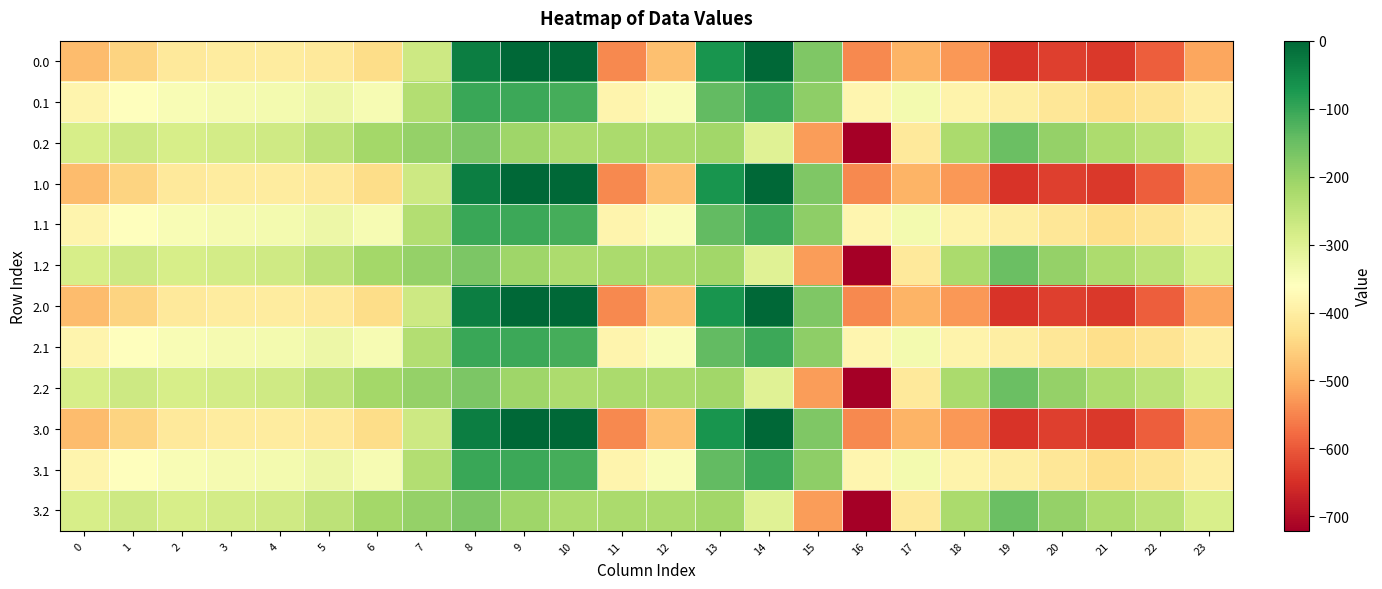

Reading right to left, extract all data points from this chart.

0.0: 23=-511.3	22=-592.3	21=-638.4	20=-629.9	19=-644.5	18=-529.6	17=-493.8	16=-545.4	15=-172.8	14=-0.3	13=-70.2	12=-477.2	11=-544.3	10=0.0	9=0.0	8=-35.0	7=-270.7	6=-435.0	5=-410.8	4=-404.9	3=-404.4	2=-410.3	1=-449.5	0=-482.0
0.1: 23=-399.4	22=-419.9	21=-432.4	20=-414.5	19=-399.7	18=-388.5	17=-340.1	16=-380.5	15=-190.4	14=-105.5	13=-141.2	12=-350.8	11=-384.7	10=-114.0	9=-104.8	8=-102.3	7=-234.9	6=-345.2	5=-329.5	4=-339.6	3=-342.7	2=-347.9	1=-361.1	0=-384.6
0.2: 23=-287.5	22=-247.4	21=-226.4	20=-199.2	19=-151.1	18=-223.1	17=-409.5	16=-721.2	15=-522.2	14=-301.9	13=-212.2	12=-224.3	11=-225.2	10=-228.0	9=-209.6	8=-169.5	7=-199.0	6=-216.4	5=-248.1	4=-274.4	3=-281.0	2=-285.5	1=-272.7	0=-287.1
1.0: 23=-511.3	22=-592.3	21=-638.4	20=-629.9	19=-644.5	18=-529.6	17=-493.8	16=-545.4	15=-172.8	14=-0.3	13=-70.2	12=-477.2	11=-544.3	10=0.0	9=0.0	8=-35.0	7=-270.7	6=-435.0	5=-410.8	4=-404.9	3=-404.4	2=-410.3	1=-449.5	0=-482.0
1.1: 23=-399.4	22=-419.9	21=-432.4	20=-414.5	19=-399.7	18=-388.5	17=-340.1	16=-380.5	15=-190.4	14=-105.5	13=-141.2	12=-350.8	11=-384.7	10=-114.0	9=-104.8	8=-102.3	7=-234.9	6=-345.2	5=-329.5	4=-339.6	3=-342.7	2=-347.9	1=-361.1	0=-384.6
1.2: 23=-287.5	22=-247.4	21=-226.4	20=-199.2	19=-151.1	18=-223.1	17=-409.5	16=-721.2	15=-522.2	14=-301.9	13=-212.2	12=-224.3	11=-225.2	10=-228.0	9=-209.6	8=-169.5	7=-199.0	6=-216.4	5=-248.1	4=-274.4	3=-281.0	2=-285.5	1=-272.7	0=-287.1
2.0: 23=-511.3	22=-592.3	21=-638.4	20=-629.9	19=-644.5	18=-529.6	17=-493.8	16=-545.4	15=-172.8	14=-0.3	13=-70.2	12=-477.2	11=-544.3	10=0.0	9=0.0	8=-35.0	7=-270.7	6=-435.0	5=-410.8	4=-404.9	3=-404.4	2=-410.3	1=-449.5	0=-482.0
2.1: 23=-399.4	22=-419.9	21=-432.4	20=-414.5	19=-399.7	18=-388.5	17=-340.1	16=-380.5	15=-190.4	14=-105.5	13=-141.2	12=-350.8	11=-384.7	10=-114.0	9=-104.8	8=-102.3	7=-234.9	6=-345.2	5=-329.5	4=-339.6	3=-342.7	2=-347.9	1=-361.1	0=-384.6
2.2: 23=-287.5	22=-247.4	21=-226.4	20=-199.2	19=-151.1	18=-223.1	17=-409.5	16=-721.2	15=-522.2	14=-301.9	13=-212.2	12=-224.3	11=-225.2	10=-228.0	9=-209.6	8=-169.5	7=-199.0	6=-216.4	5=-248.1	4=-274.4	3=-281.0	2=-285.5	1=-272.7	0=-287.1
3.0: 23=-511.3	22=-592.3	21=-638.4	20=-629.9	19=-644.5	18=-529.6	17=-493.8	16=-545.4	15=-172.8	14=-0.3	13=-70.2	12=-477.2	11=-544.3	10=0.0	9=0.0	8=-35.0	7=-270.7	6=-435.0	5=-410.8	4=-404.9	3=-404.4	2=-410.3	1=-449.5	0=-482.0
3.1: 23=-399.4	22=-419.9	21=-432.4	20=-414.5	19=-399.7	18=-388.5	17=-340.1	16=-380.5	15=-190.4	14=-105.5	13=-141.2	12=-350.8	11=-384.7	10=-114.0	9=-104.8	8=-102.3	7=-234.9	6=-345.2	5=-329.5	4=-339.6	3=-342.7	2=-347.9	1=-361.1	0=-384.6
3.2: 23=-287.5	22=-247.4	21=-226.4	20=-199.2	19=-151.1	18=-223.1	17=-409.5	16=-721.2	15=-522.2	14=-301.9	13=-212.2	12=-224.3	11=-225.2	10=-228.0	9=-209.6	8=-169.5	7=-199.0	6=-216.4	5=-248.1	4=-274.4	3=-281.0	2=-285.5	1=-272.7	0=-287.1